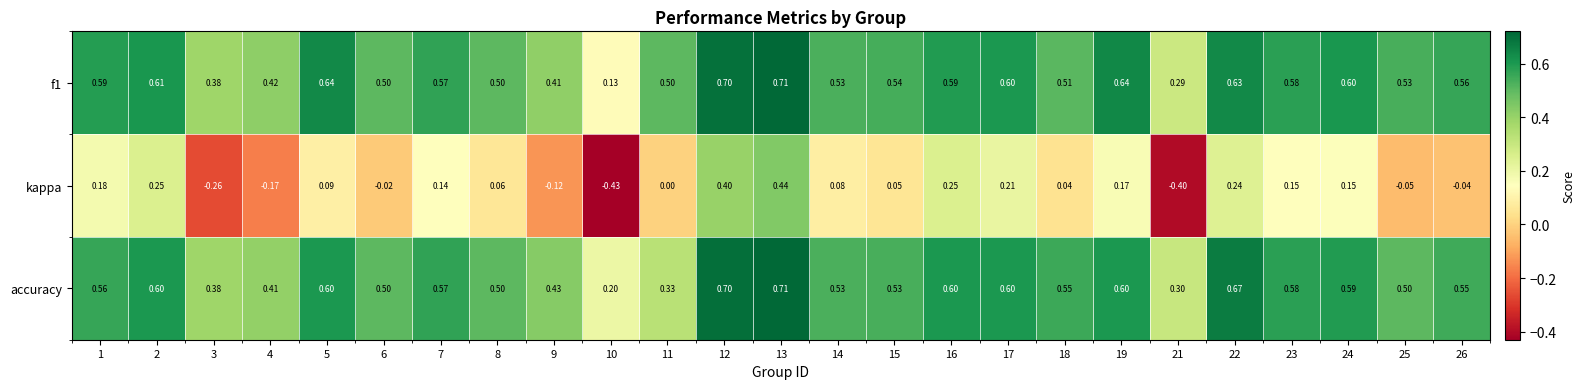

Which series has the largest range (max minus min)?

kappa